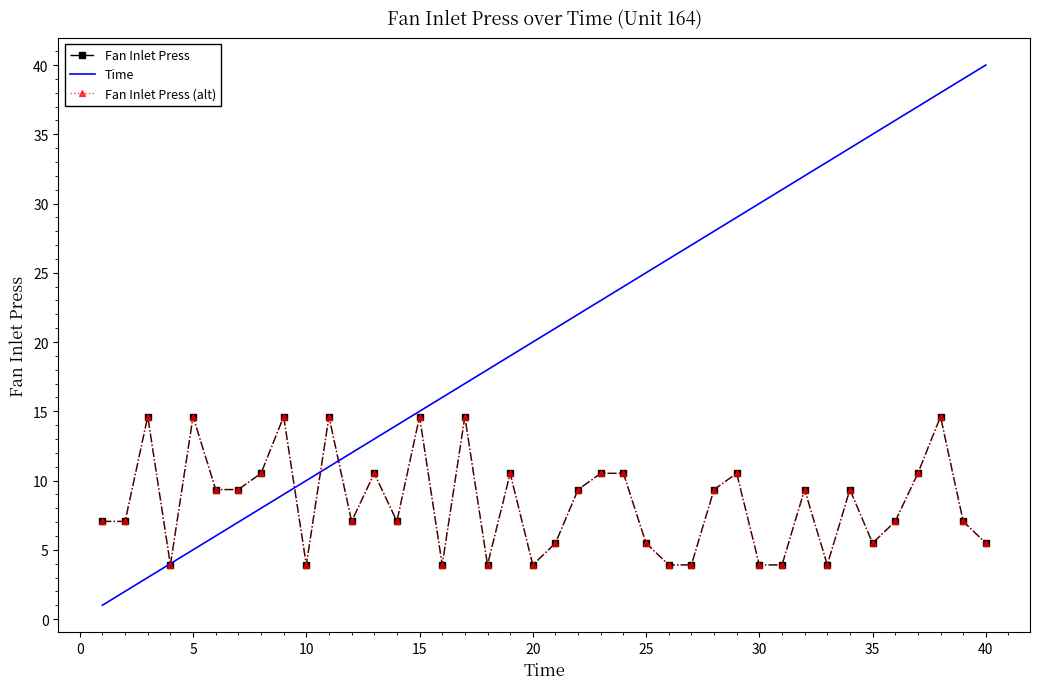

What is the smallest value displayed?

1.0